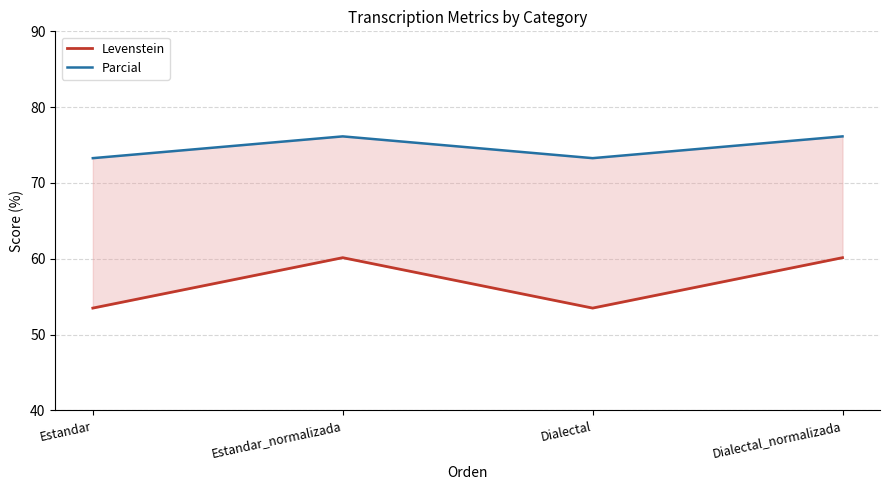

Is it true that Parcial equals 73.3 at Dialectal?

True